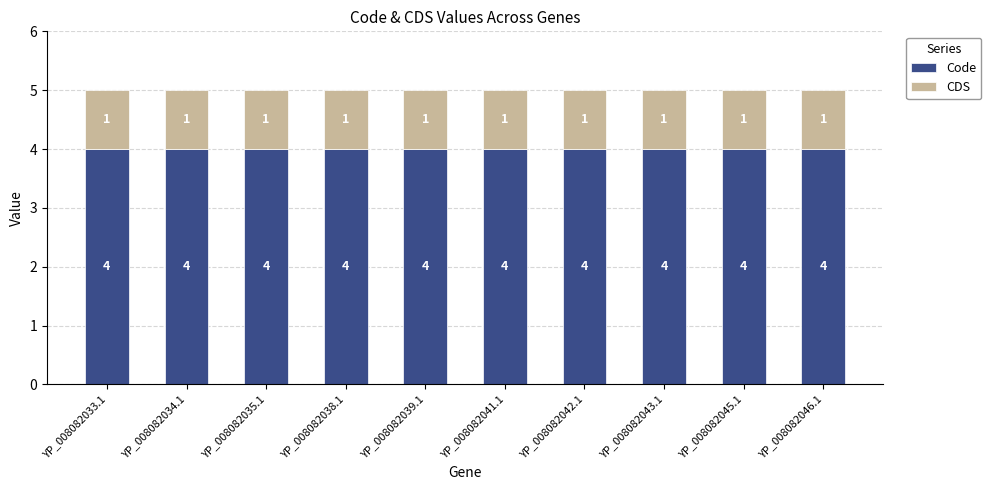

Read the Code value at YP_008082045.1.

4